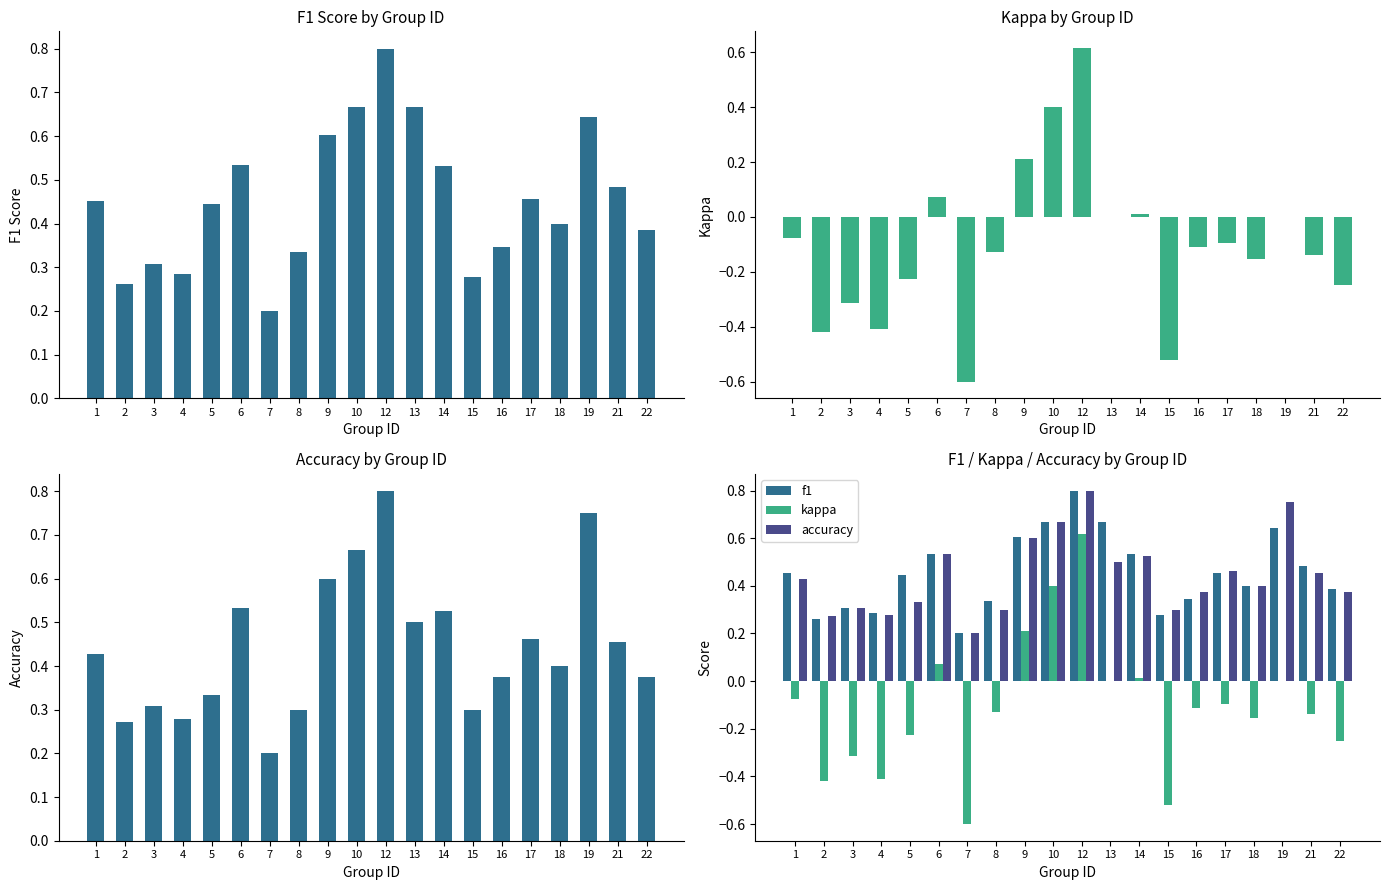

What is the difference between the maximum and minimum values in the f1 series?

0.6